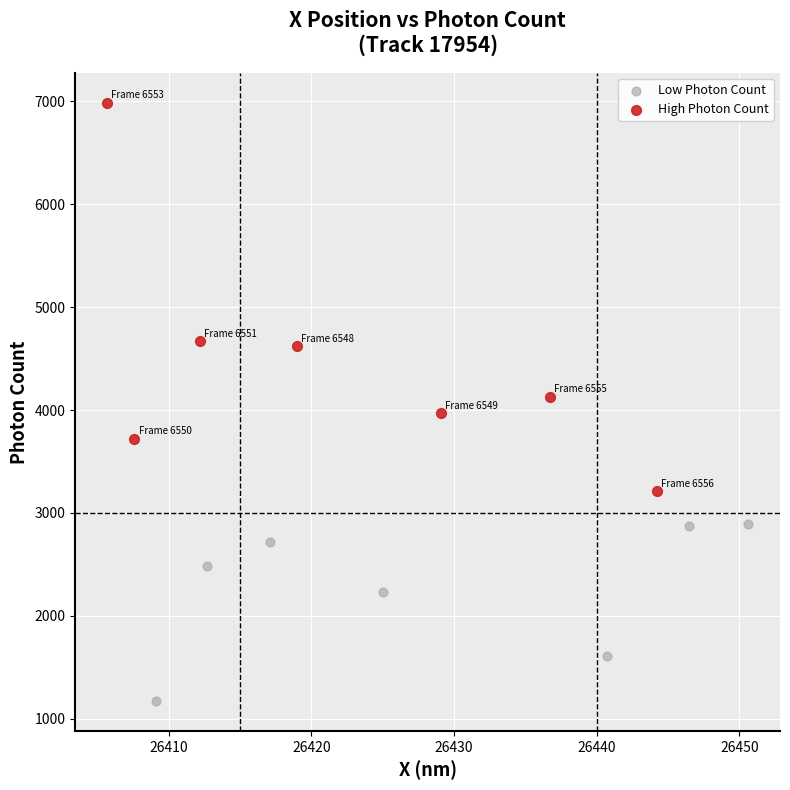

Which series reaches the minimum Y coordinate?

Low Photon Count